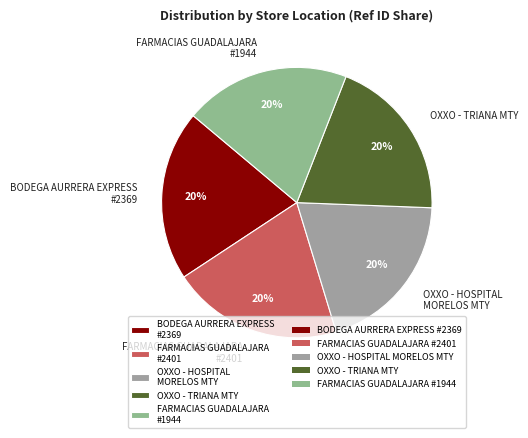

Is there a majority slice in this chart?

No